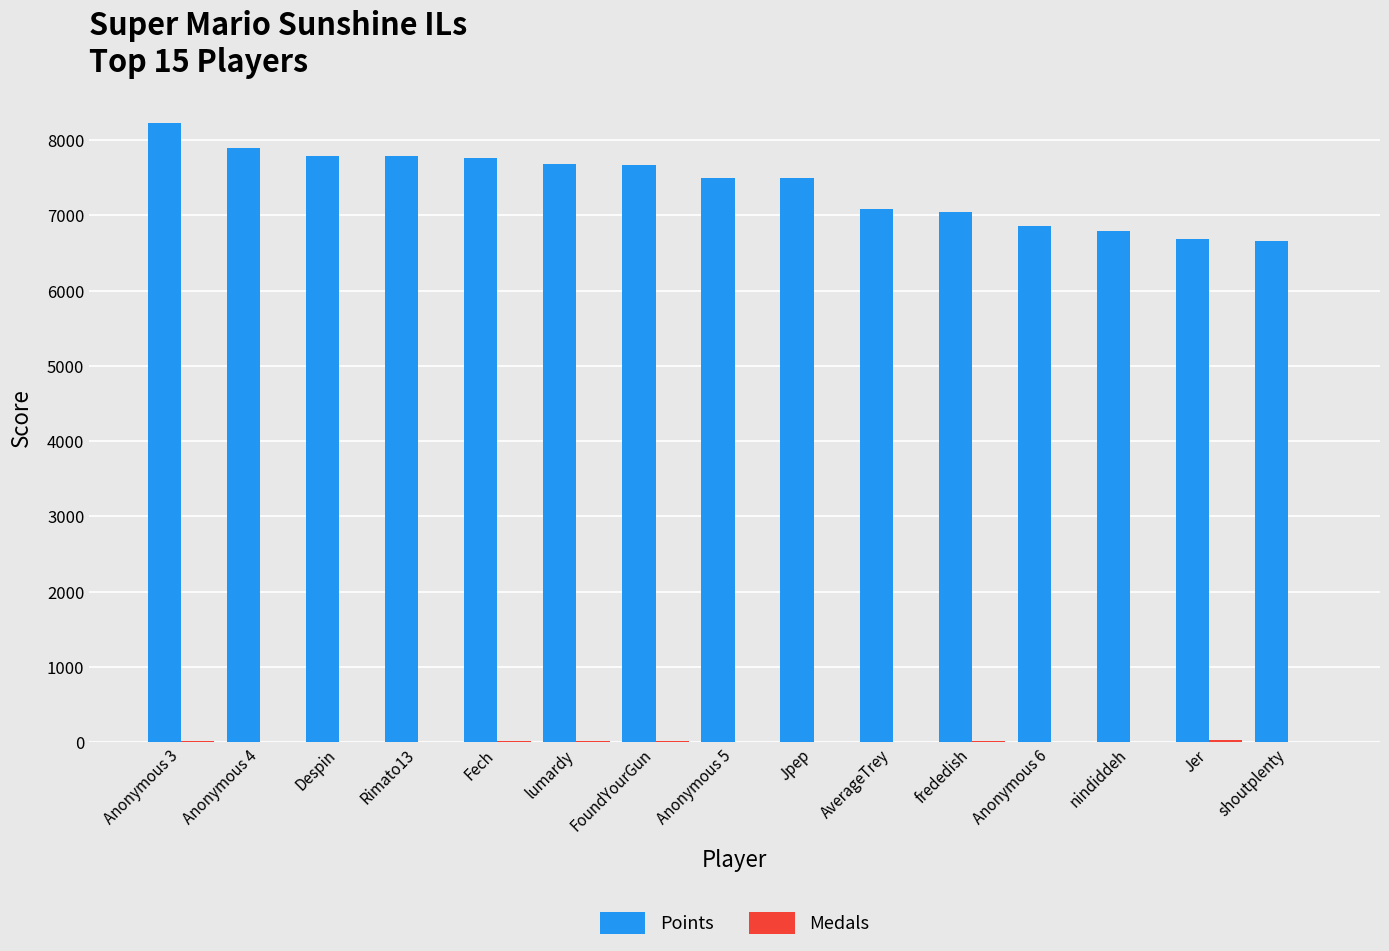

The Points series shows 10595 at Jpep. True or false?

False